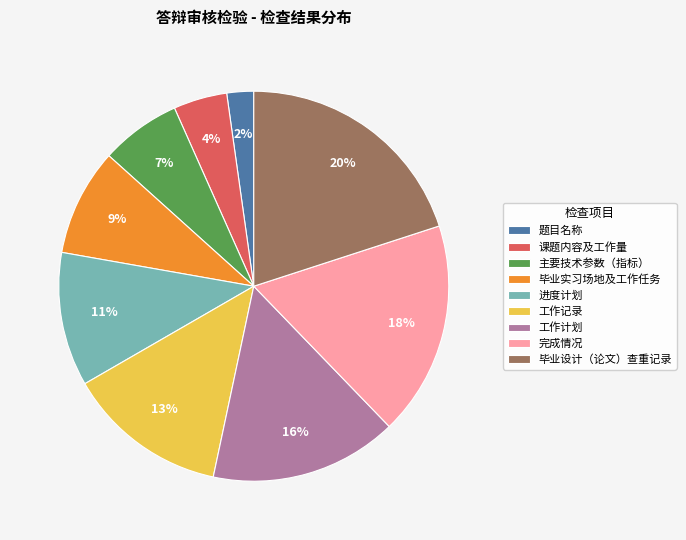

Between 课题内容及工作量 and 题目名称, which is larger?

课题内容及工作量